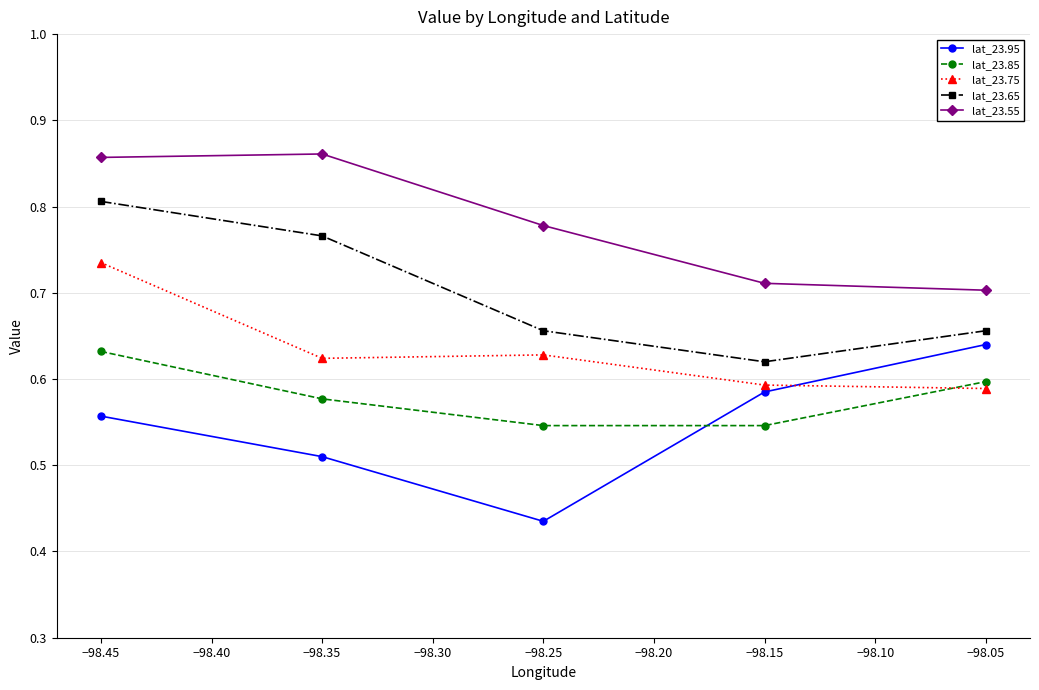

Which category has the lowest value in the lat_23.65 series?

−98.15